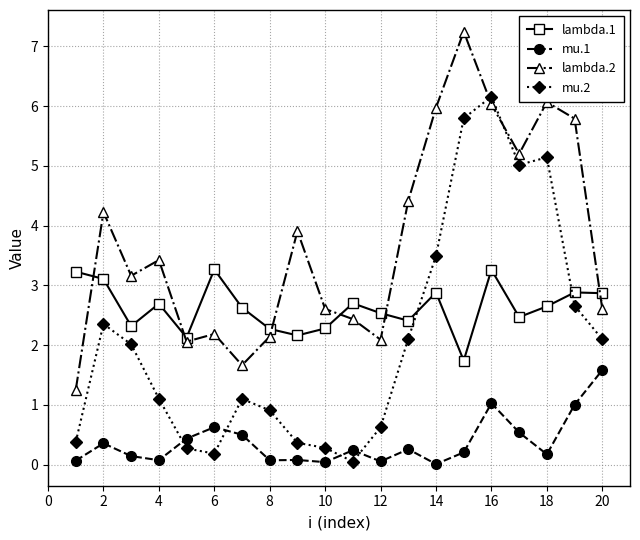

Which series has the largest total across all categories?

lambda.2